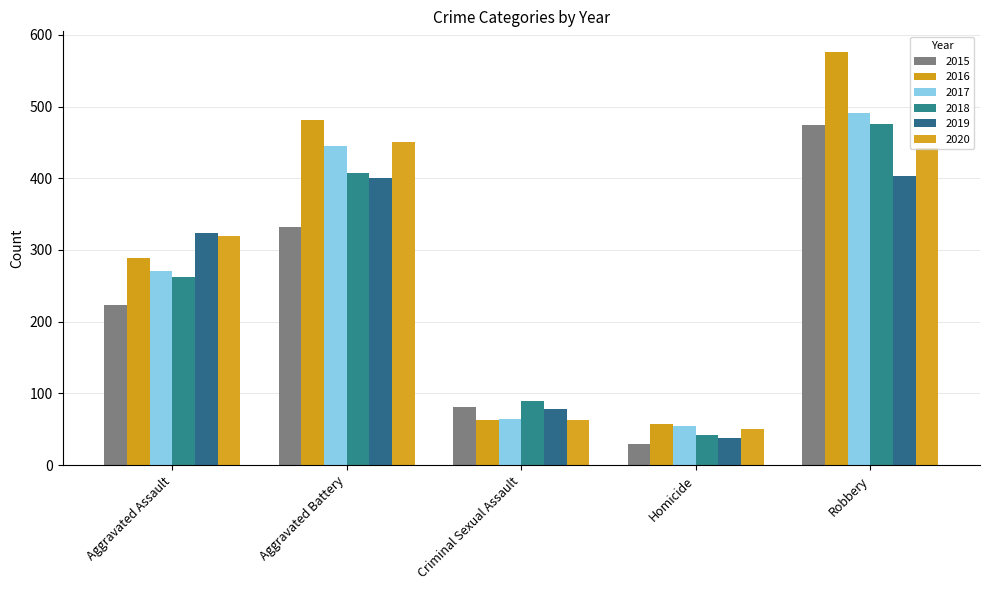

What is the total value across all series at Aggravated Assault?

1688